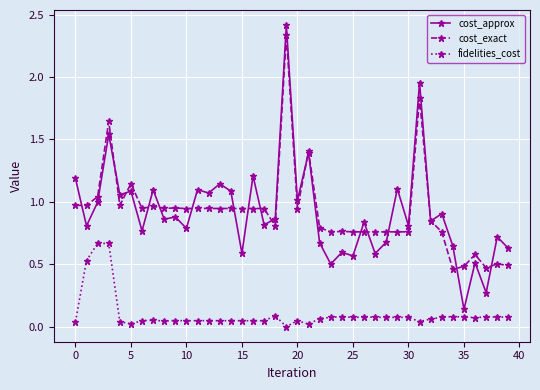

True or false: cost_approx and fidelities_cost intersect in this chart.

False